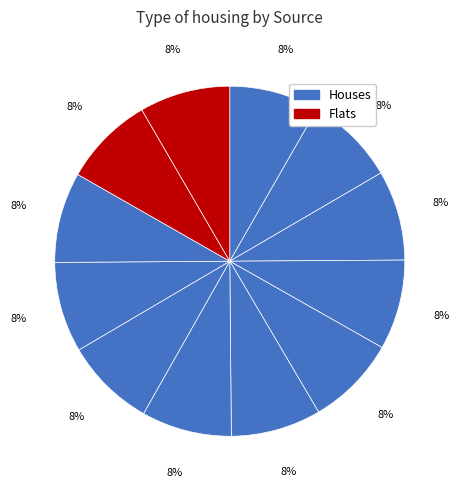

How many segments does this pie chart have?

12